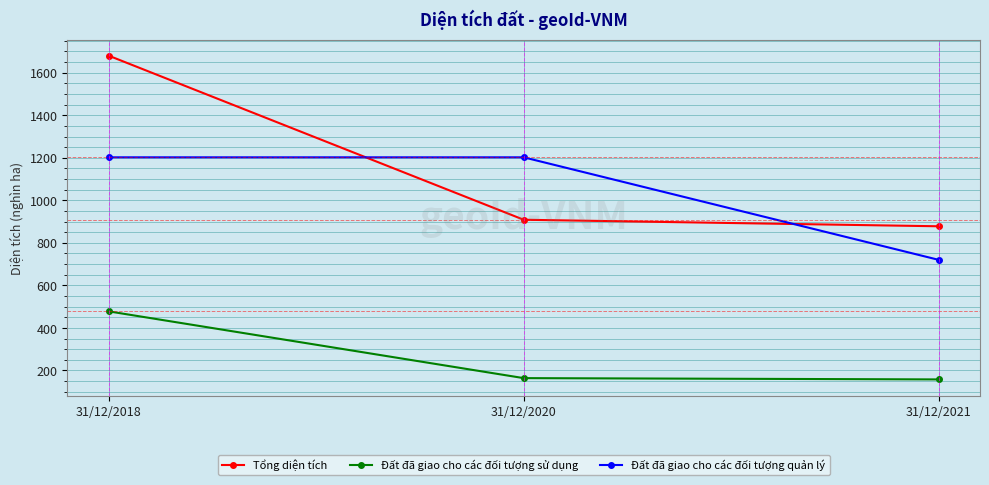

Which series has the largest range (max minus min)?

Tổng diện tích